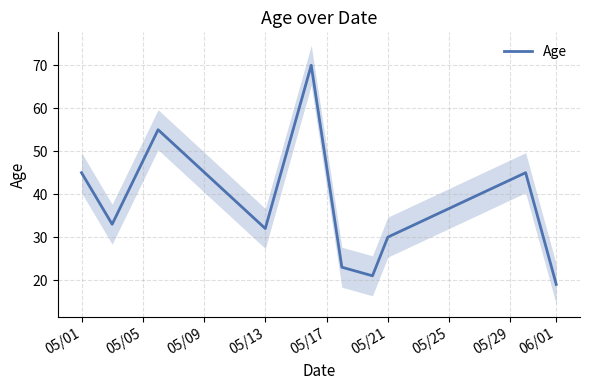

Is it true that Age equals 30 at 05/21?

True